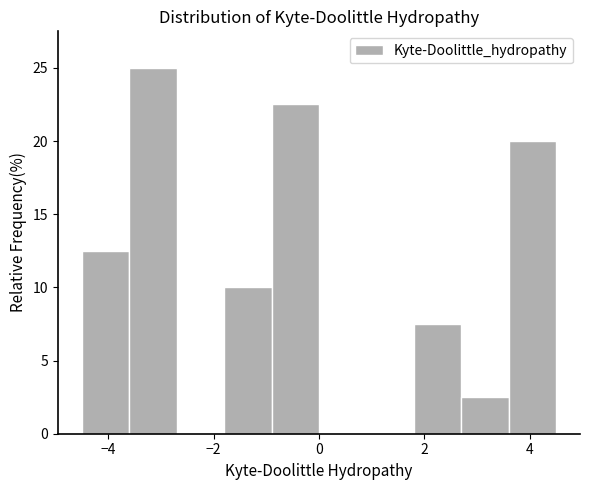

Over which range of the x-axis is the bar tallest?

-3.6 to -2.7